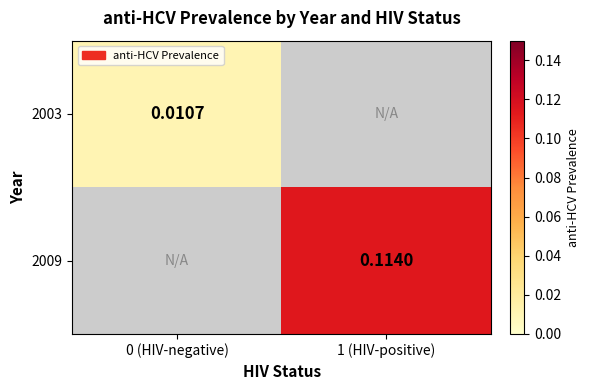

How many distinct data groups are displayed?

2